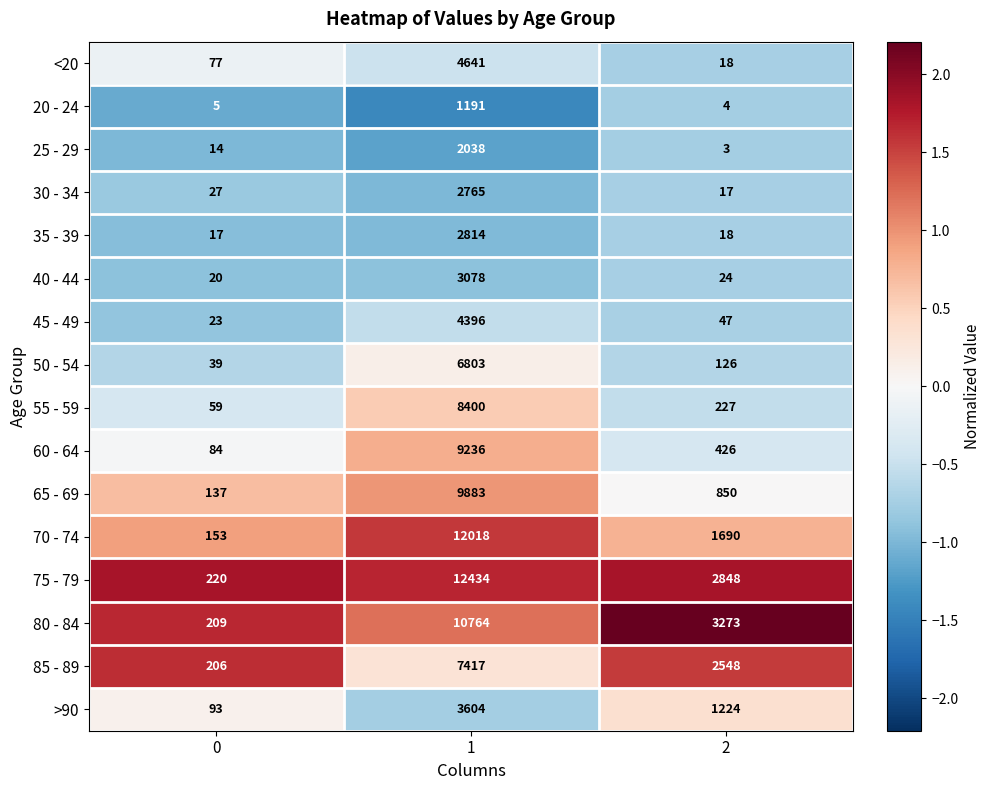

Which series has the widest spread of values?

75 - 79